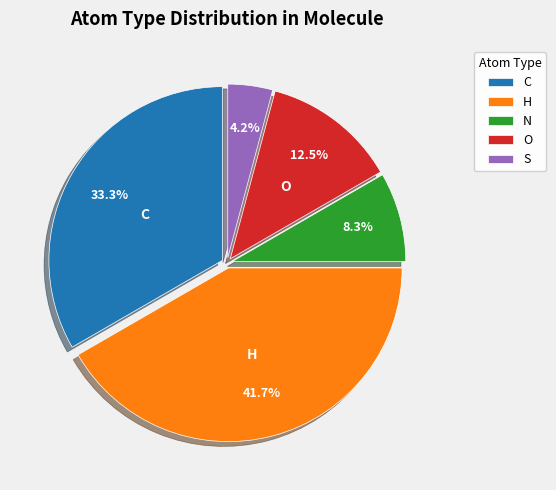

Which category has the biggest portion of the pie?

H